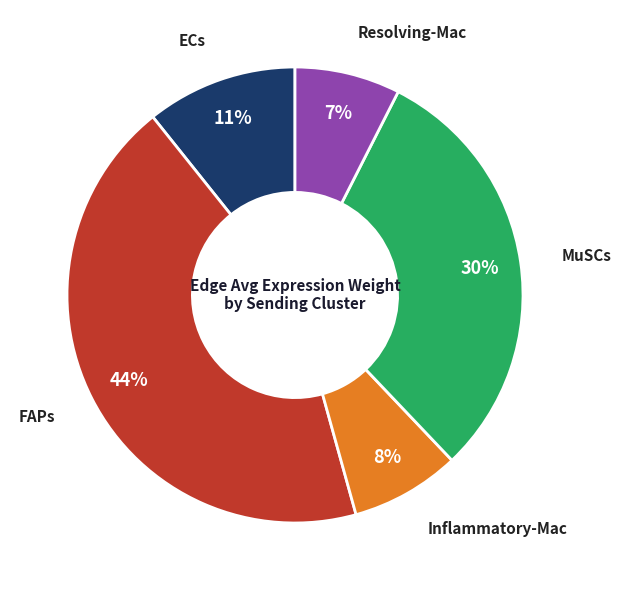

Is there a majority slice in this chart?

No